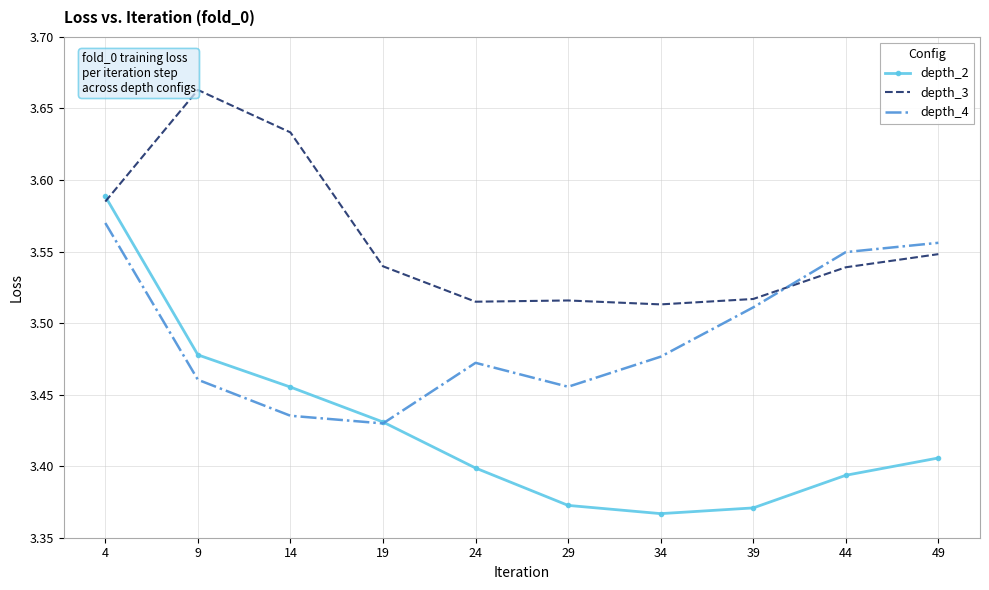

What is the sum of the depth_4 values at 44 and 24?

7.0